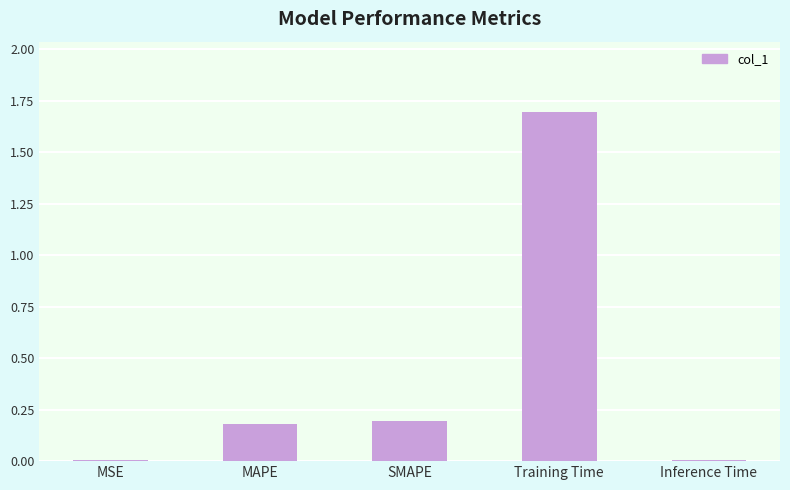

The chart shows a value of 0.0 at Inference Time. True or false?

True